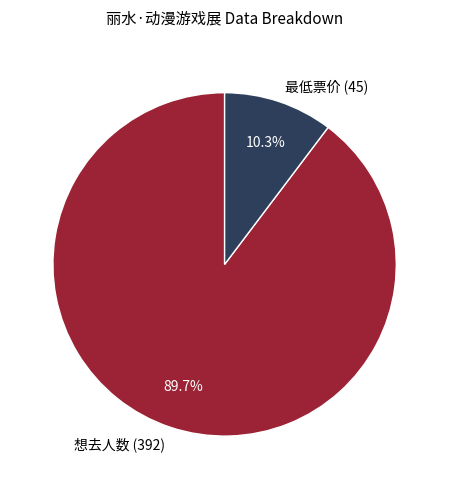

Between 想去人数 (392) and 最低票价 (45), which is larger?

想去人数 (392)